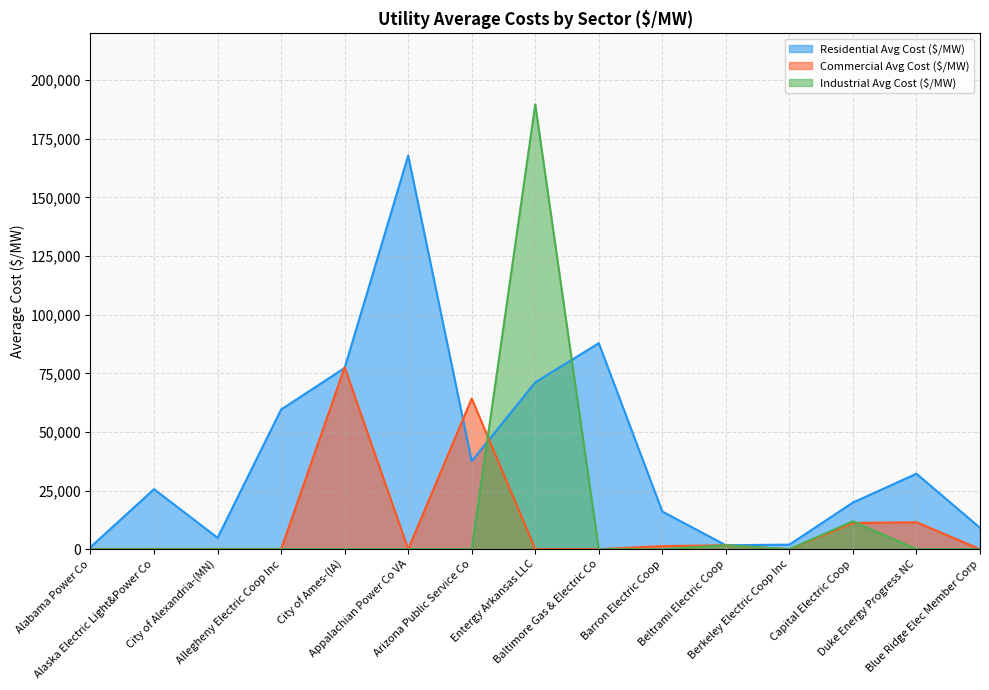

Reading right to left, transcribe all the data shown in this chart.

Residential Avg Cost ($/MW): Blue Ridge Elec Member Corp=9108.4	Duke Energy Progress NC=32185.5	Capital Electric Coop=19906.4	Berkeley Electric Coop Inc=1942.5	Beltrami Electric Coop=1677.2	Barron Electric Coop=16060.7	Baltimore Gas & Electric Co=87849.7	Entergy Arkansas LLC=71157.0	Arizona Public Service Co=37548.2	Appalachian Power Co VA=167857.1	City of Ames-(IA)=77294.4	Allegheny Electric Coop Inc=59560.7	City of Alexandria-(MN)=4855.6	Alaska Electric Light&Power Co=25612.0	Alabama Power Co=885.8
Commercial Avg Cost ($/MW): Blue Ridge Elec Member Corp=0.0	Duke Energy Progress NC=11496.0	Capital Electric Coop=11159.7	Berkeley Electric Coop Inc=0.0	Beltrami Electric Coop=1678.2	Barron Electric Coop=1299.0	Baltimore Gas & Electric Co=0.0	Entergy Arkansas LLC=0.0	Arizona Public Service Co=64257.4	Appalachian Power Co VA=0.0	City of Ames-(IA)=77588.2	Allegheny Electric Coop Inc=0.0	City of Alexandria-(MN)=0.0	Alaska Electric Light&Power Co=0.0	Alabama Power Co=0.0
Industrial Avg Cost ($/MW): Blue Ridge Elec Member Corp=0.0	Duke Energy Progress NC=0.0	Capital Electric Coop=11899.9	Berkeley Electric Coop Inc=0.0	Beltrami Electric Coop=1674.2	Barron Electric Coop=0.0	Baltimore Gas & Electric Co=0.0	Entergy Arkansas LLC=189682.5	Arizona Public Service Co=0.0	Appalachian Power Co VA=0.0	City of Ames-(IA)=0.0	Allegheny Electric Coop Inc=0.0	City of Alexandria-(MN)=0.0	Alaska Electric Light&Power Co=0.0	Alabama Power Co=0.0